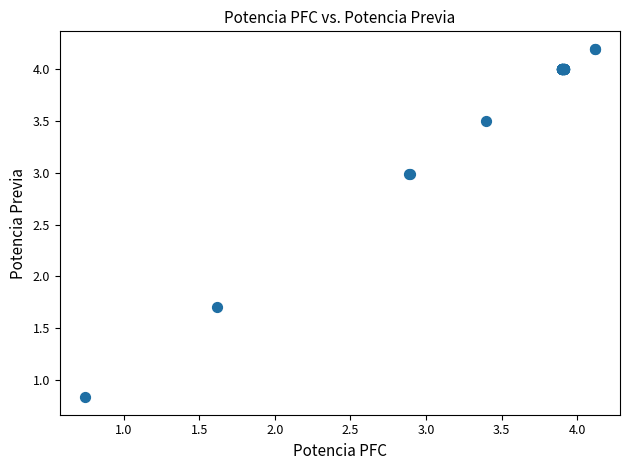

What Y value in the scatter plot is closest to 2?

1.7